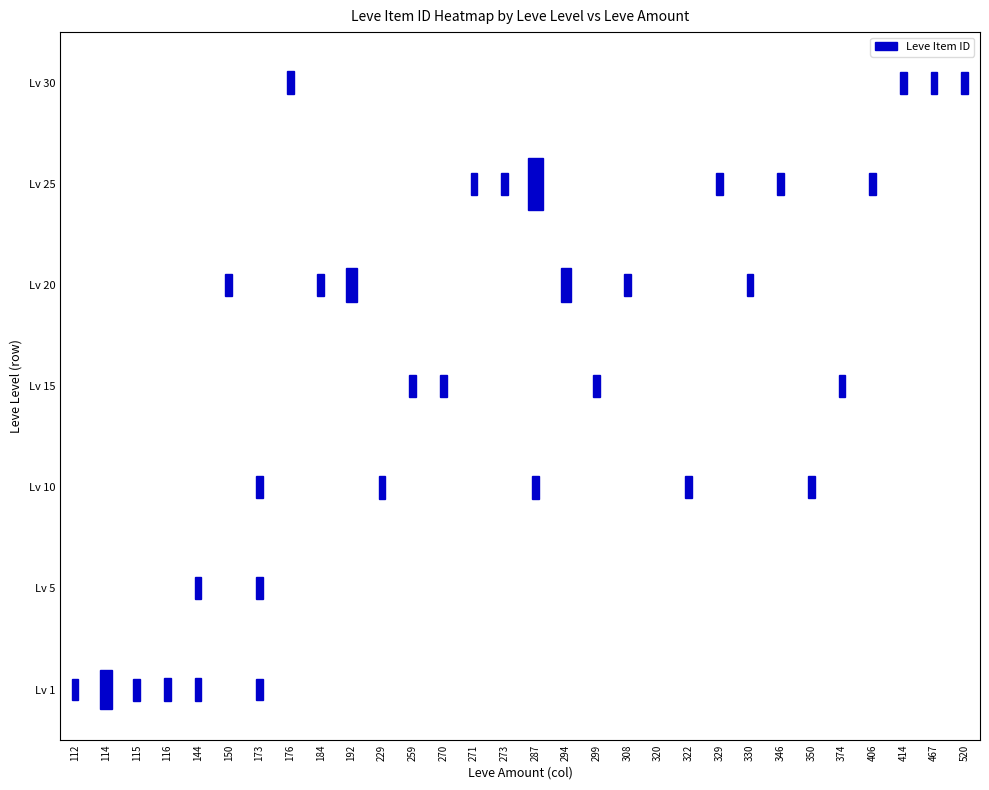

True or false: 10 has a value of 0 at 116.

True